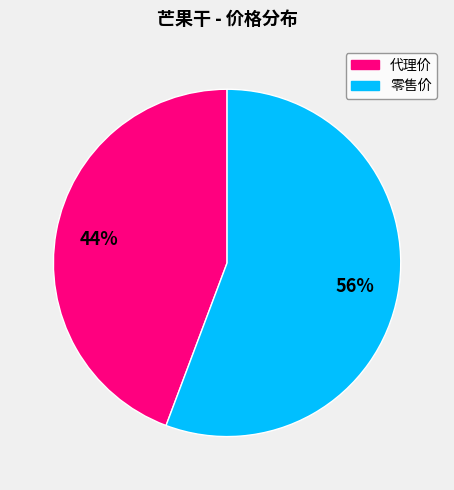

To the nearest percent, what percentage of the pie is 零售价?

56%